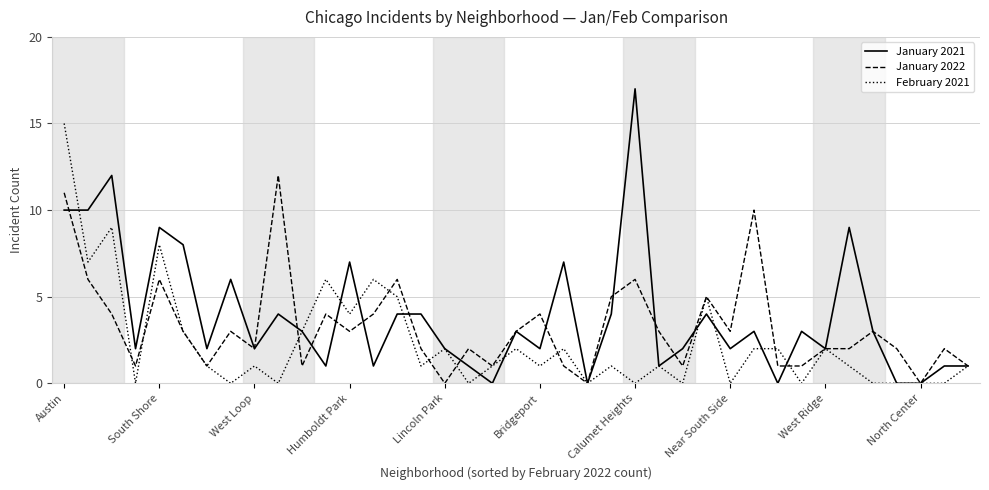

What are all the series names shown in the legend?

January 2021, January 2022, February 2021